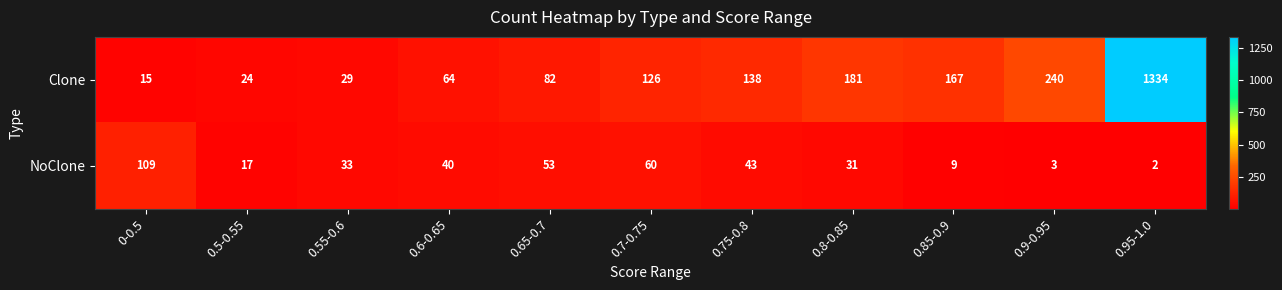

The Clone series shows 167 at 0.85-0.9. True or false?

True